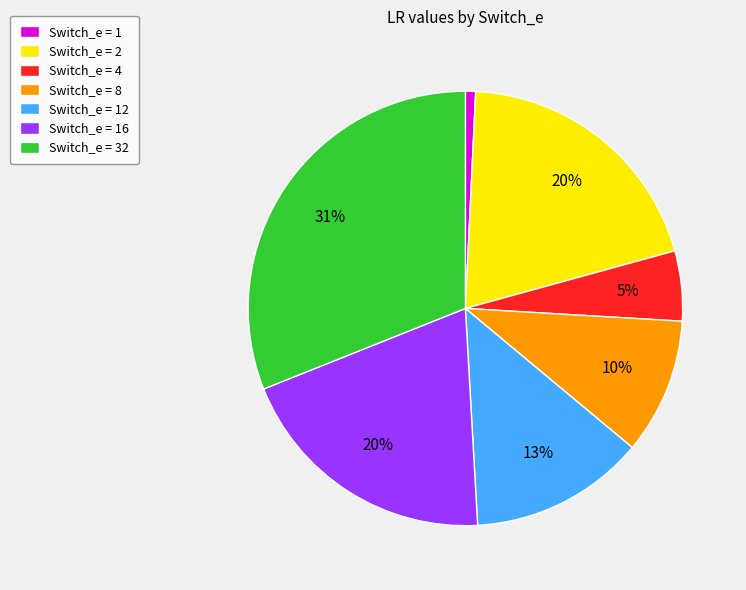

Which slice is the largest?

Switch_e = 32